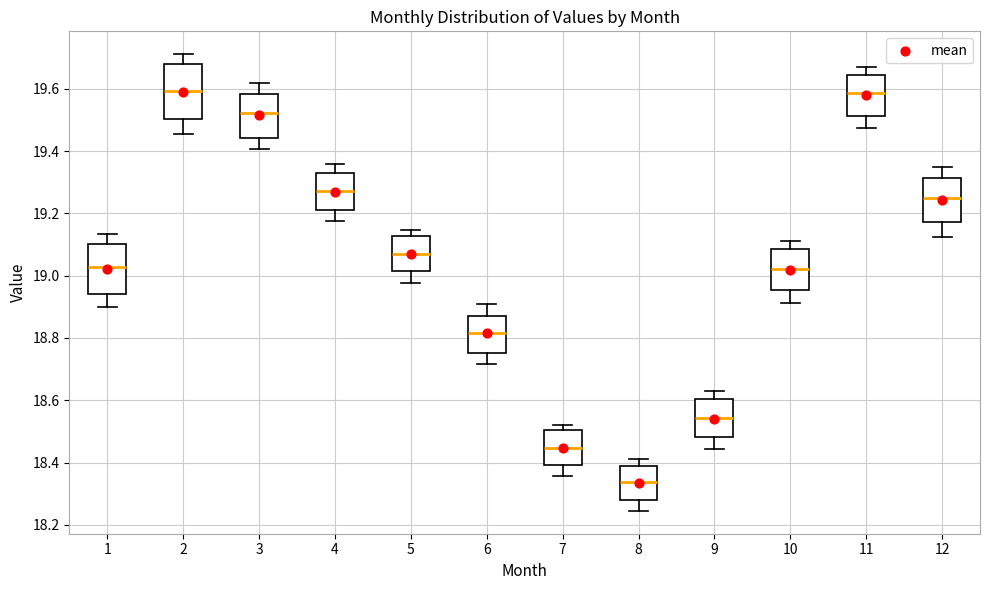

Reading left to right, read every box against the y-axis: the position of its median line, the range the box covers, and the ends of its whiskers. The values are not printed on the chart, so give them approximately, as read against the axis.

1: median 19.02, box 18.94 to 19.10, whiskers 18.90 to 19.14
2: median 19.60, box 19.50 to 19.68, whiskers 19.46 to 19.72
3: median 19.52, box 19.44 to 19.58, whiskers 19.40 to 19.62
4: median 19.28, box 19.22 to 19.32, whiskers 19.18 to 19.36
5: median 19.08, box 19.02 to 19.12, whiskers 18.98 to 19.14
6: median 18.82, box 18.76 to 18.88, whiskers 18.72 to 18.90
7: median 18.44, box 18.40 to 18.50, whiskers 18.36 to 18.52
8: median 18.34, box 18.28 to 18.38, whiskers 18.24 to 18.42
9: median 18.54, box 18.48 to 18.60, whiskers 18.44 to 18.64
10: median 19.02, box 18.96 to 19.08, whiskers 18.92 to 19.12
11: median 19.58, box 19.52 to 19.64, whiskers 19.48 to 19.68
12: median 19.26, box 19.18 to 19.32, whiskers 19.12 to 19.34